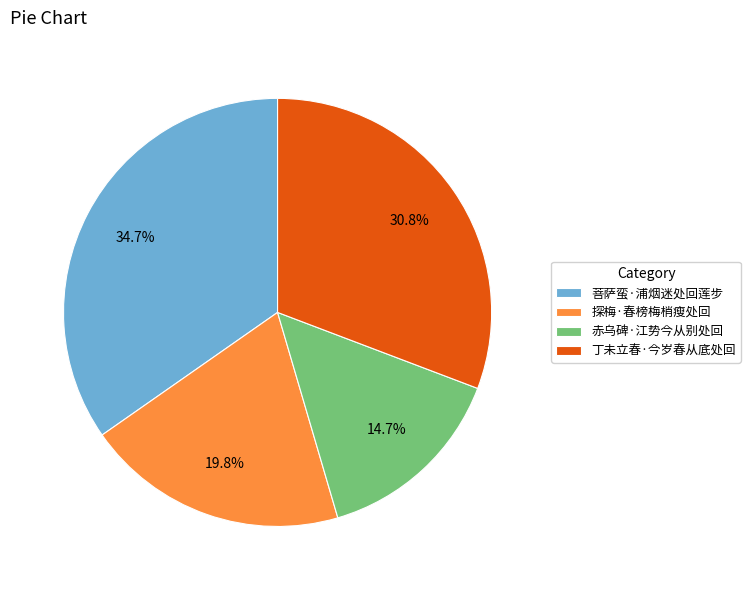

To the nearest percent, what percentage of the pie is 丁未立春·今岁春从底处回?

31%